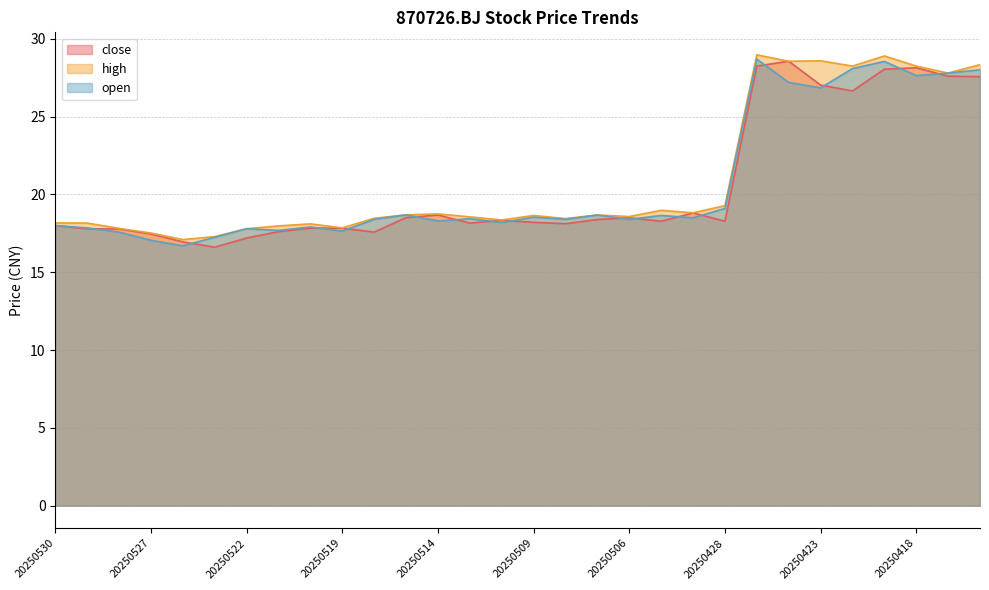

Is the value of open at 20250506 greater than the value of close at 20250416?

No